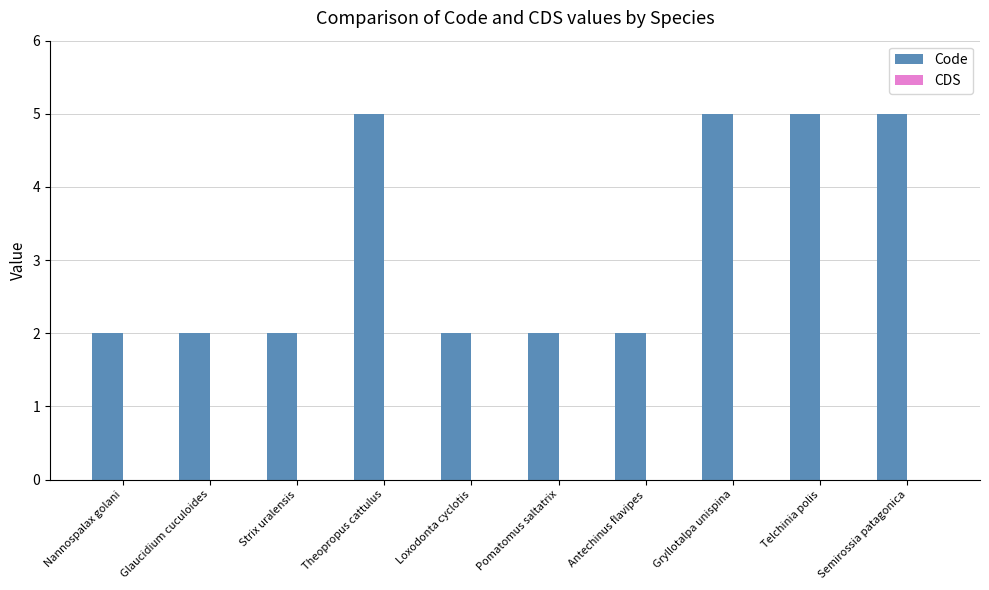

Reading right to left, extract all data points from this chart.

5	5	5	2	2	2	5	2	2	2